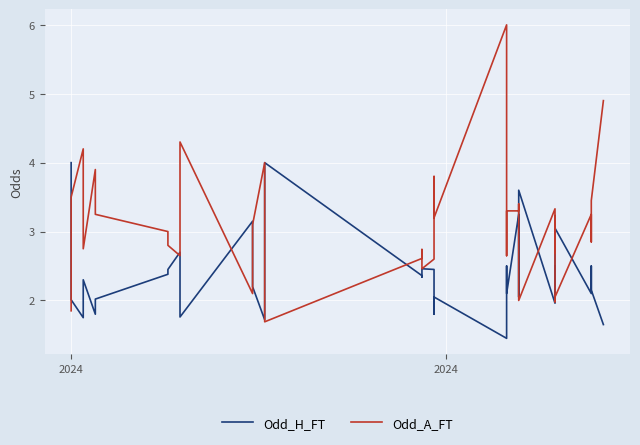

What is the minimum value for Odd_A_FT?

1.7